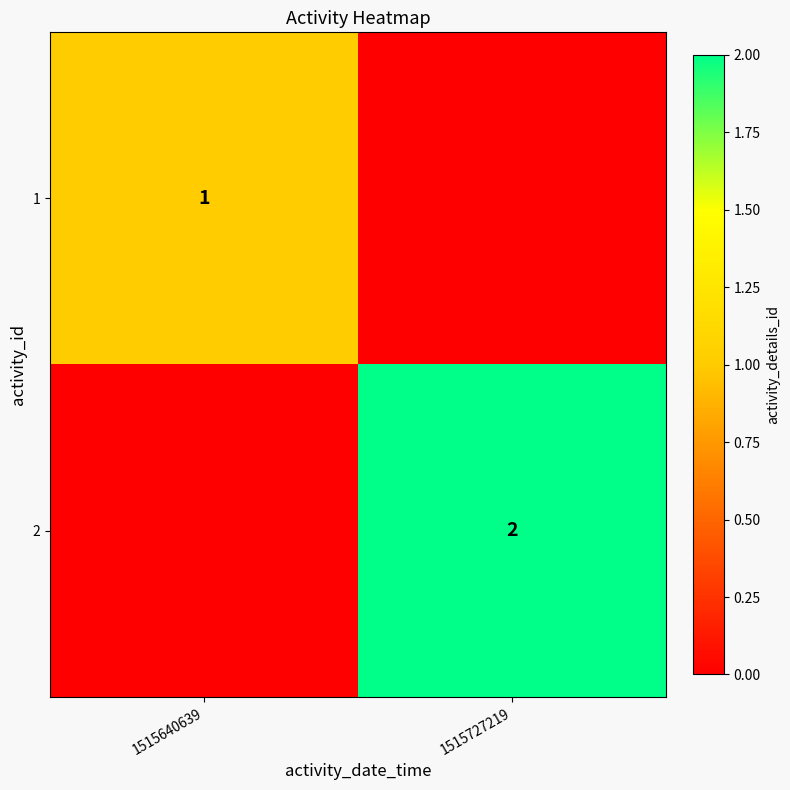

The 1 series shows 1 at 1515640639. True or false?

True